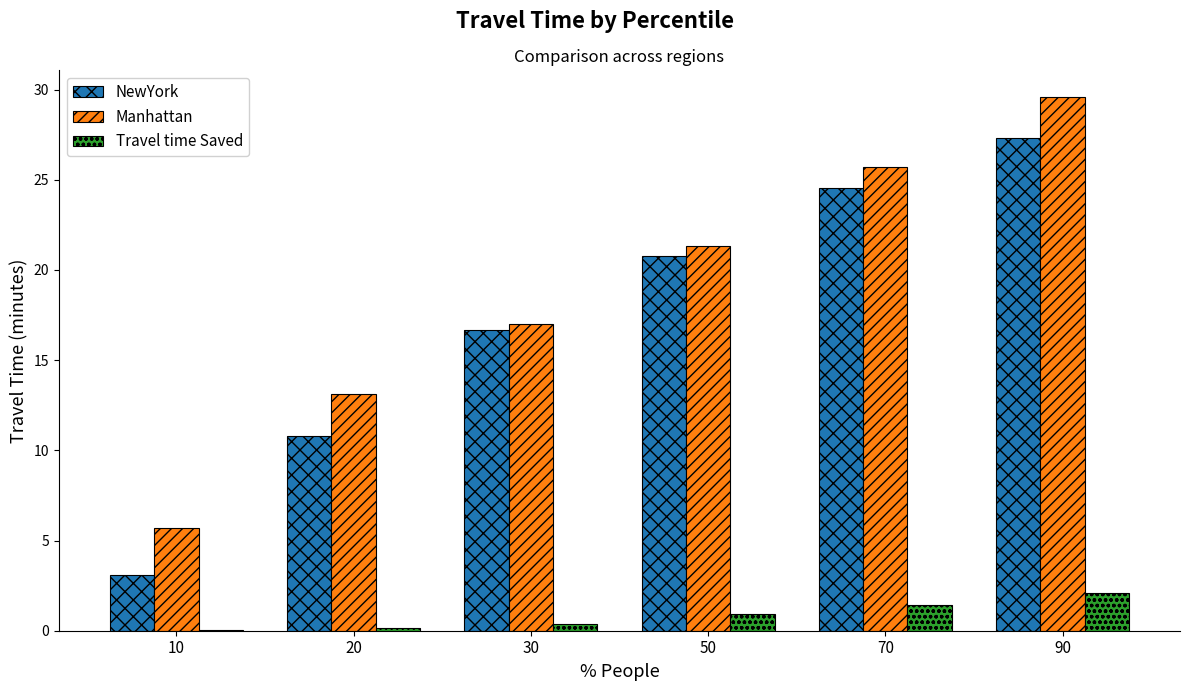

What is the highest value of the Manhattan series?

29.6